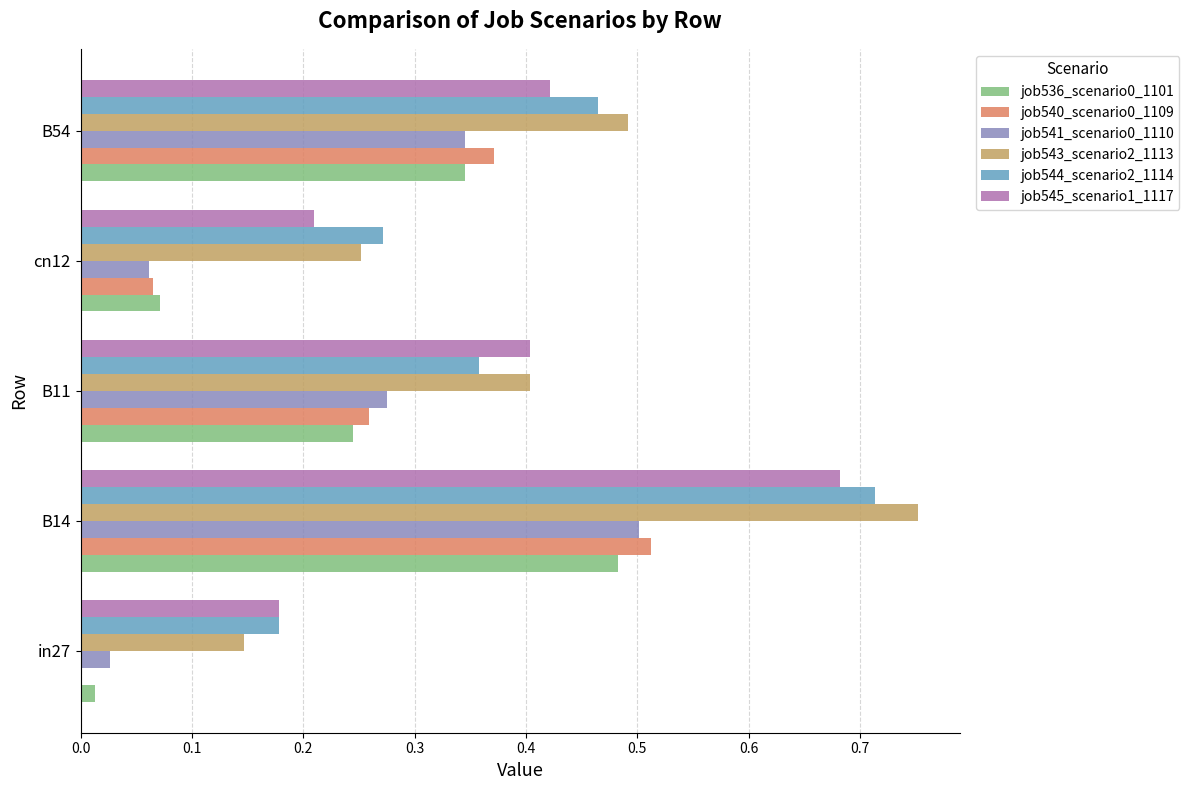

How many series are shown in this chart?

6